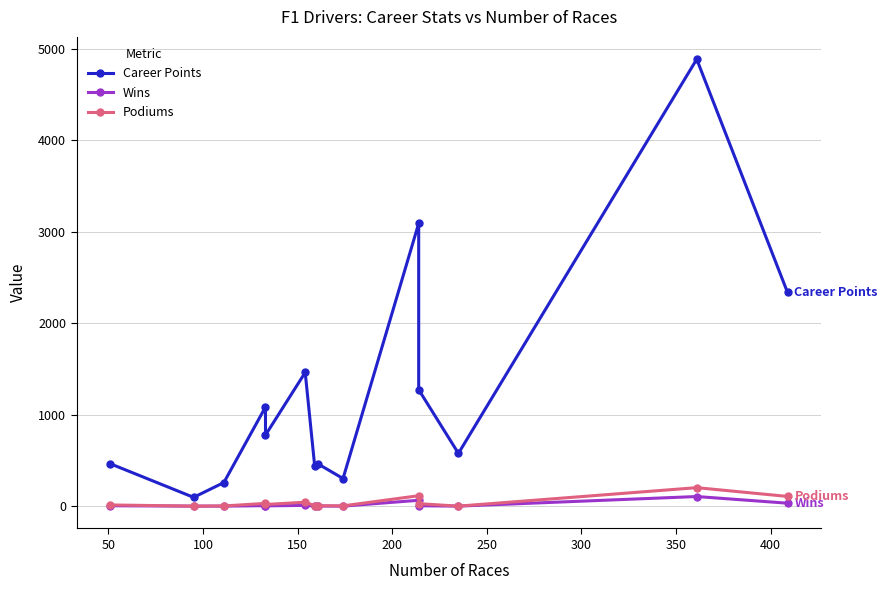

What are all the series names shown in the legend?

Career Points, Wins, Podiums